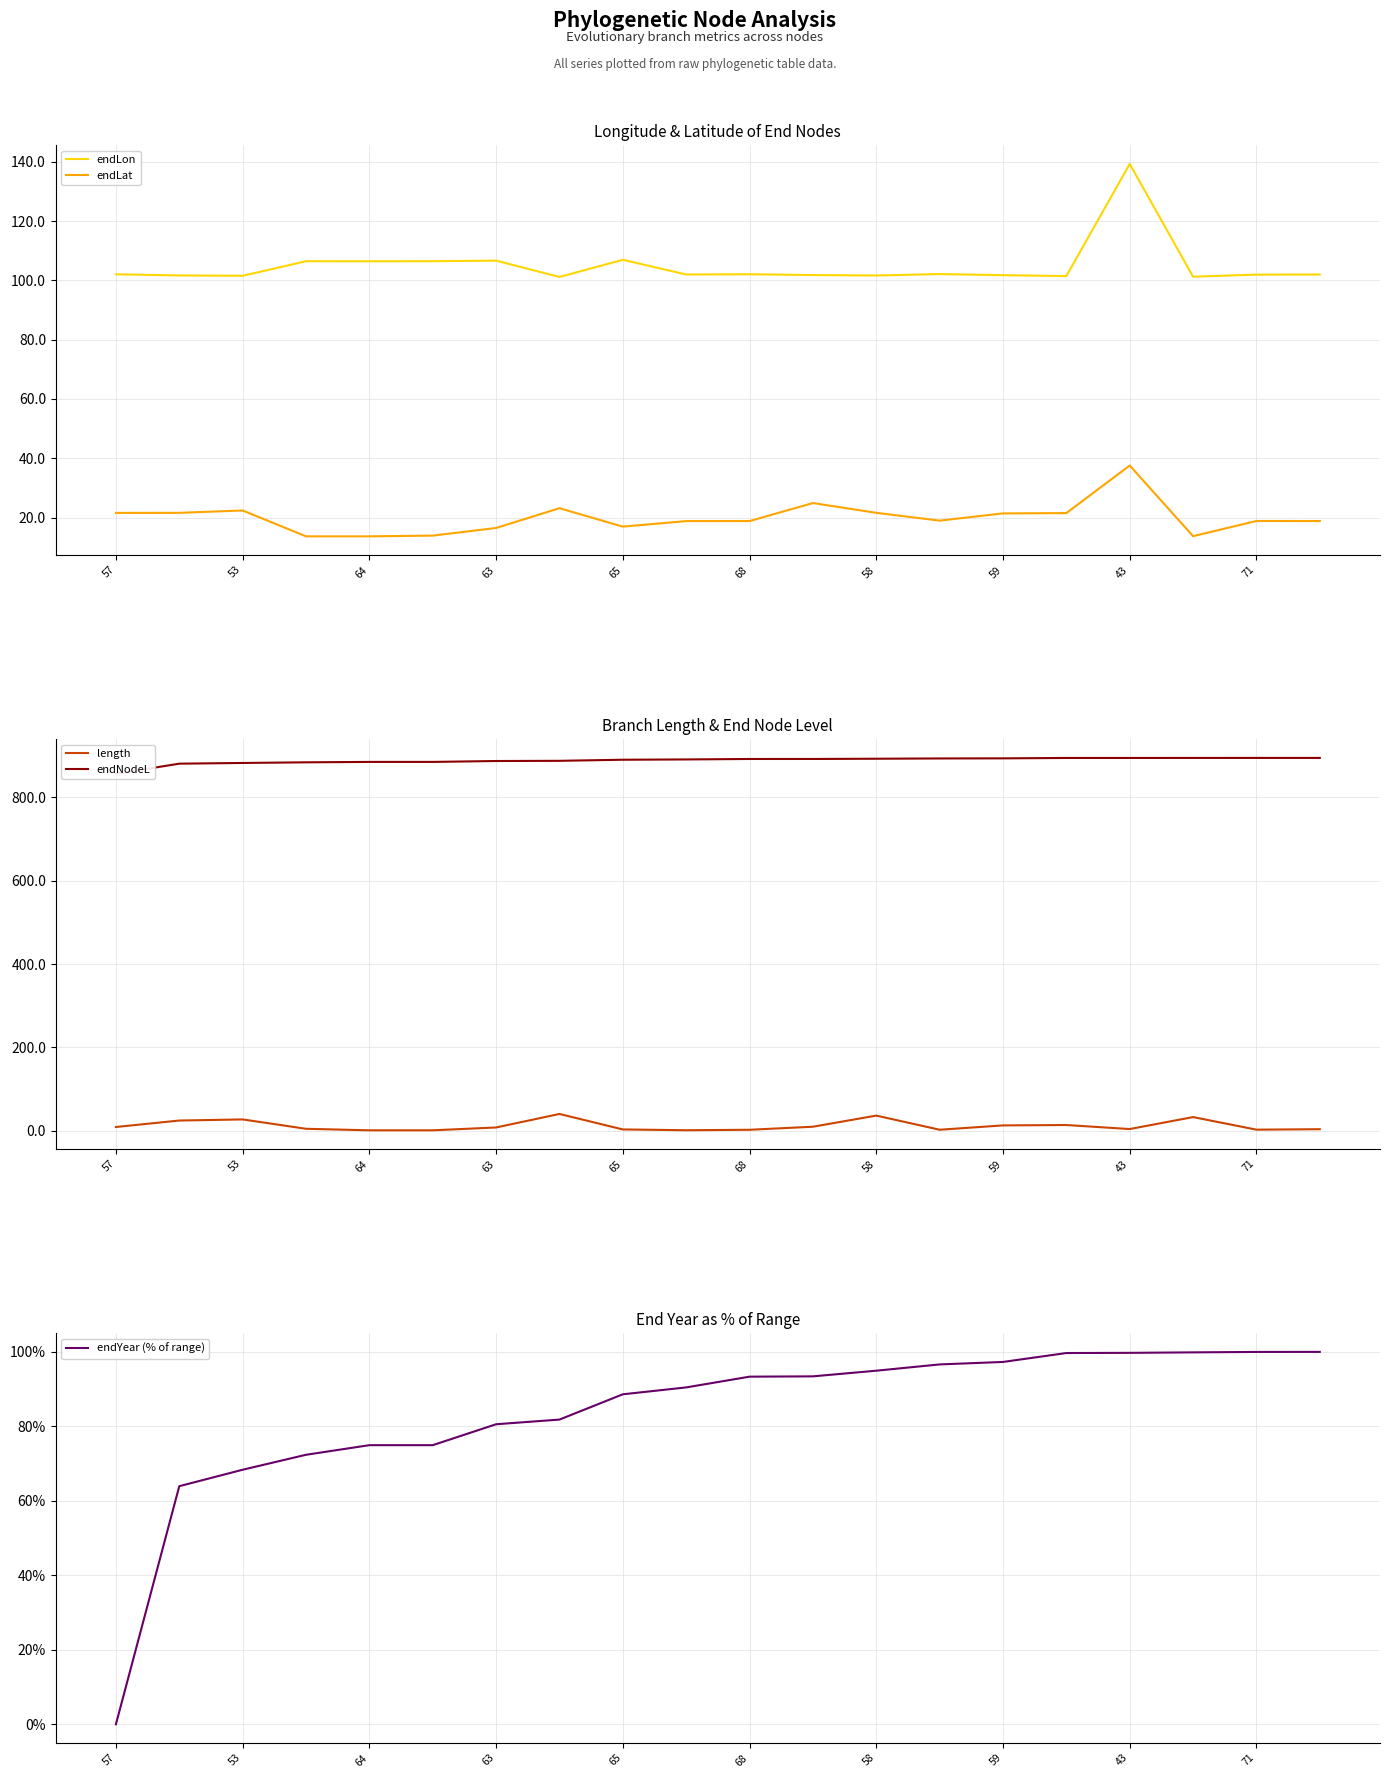

What is the minimum value for length?

1.0